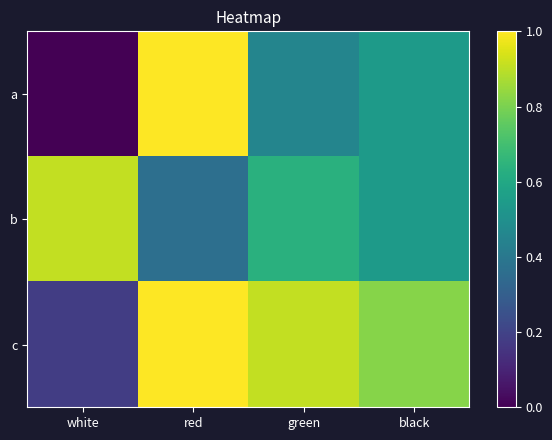

Which has a higher value, red or white?

red